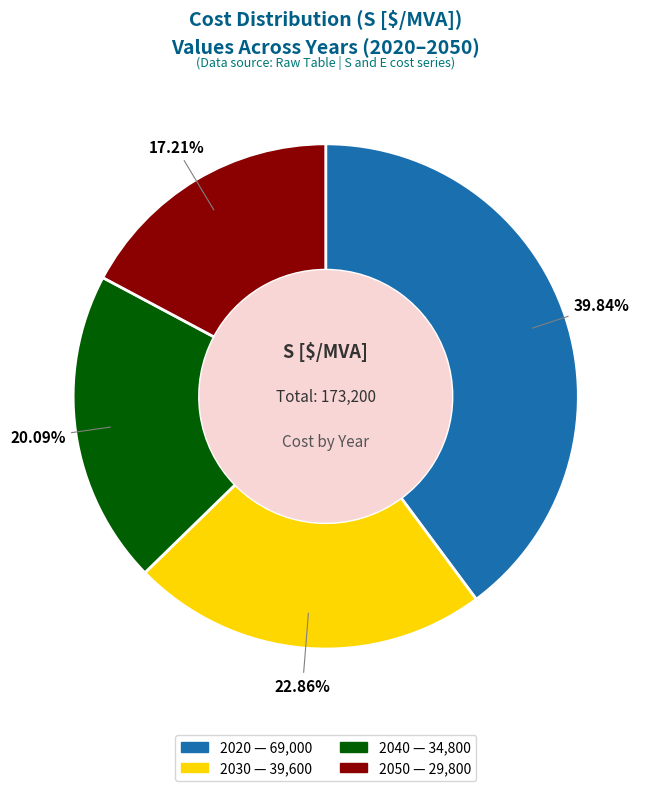

What is the smallest slice in the pie chart?

2050